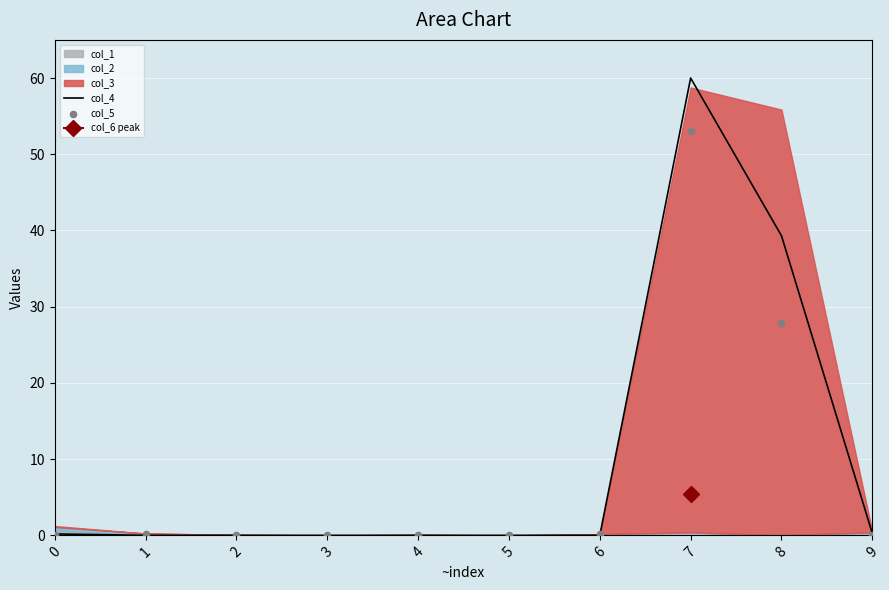

At which label does col_4 reach its peak?

7